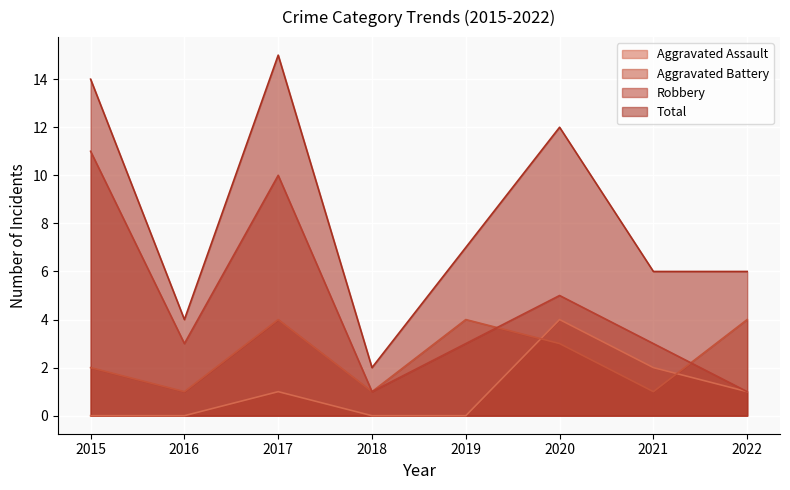

Reading right to left, extract all data points from this chart.

Aggravated Assault: 1	2	4	0	0	1	0	0
Aggravated Battery: 4	1	3	4	1	4	1	2
Robbery: 1	3	5	3	1	10	3	11
Total: 6	6	12	7	2	15	4	14